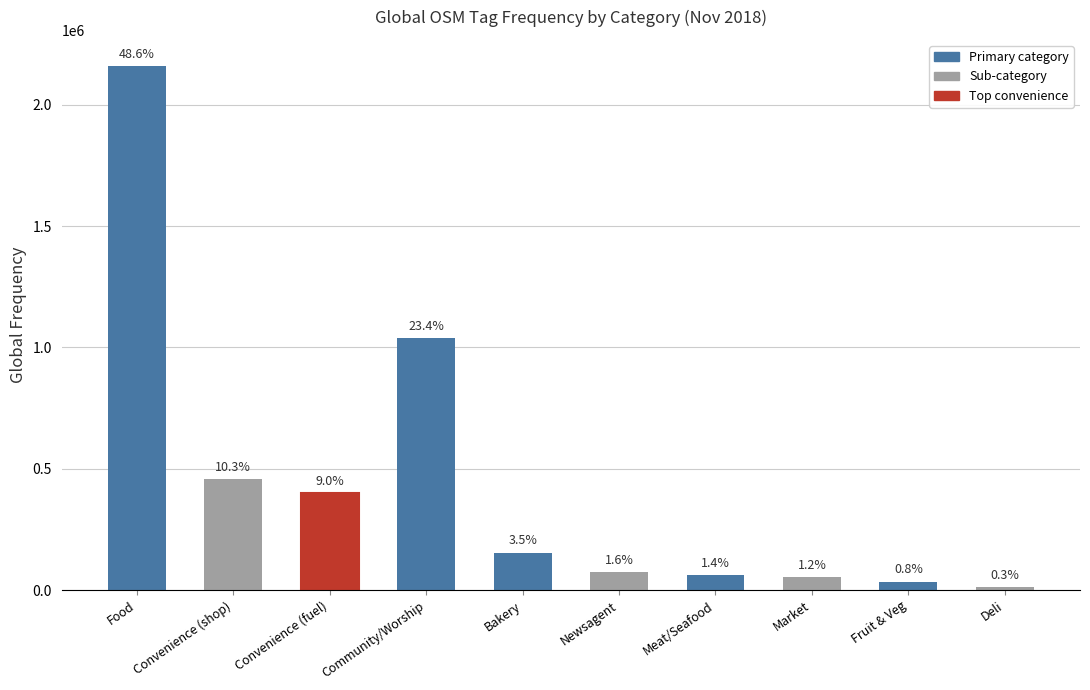

Are the bars horizontal?

No